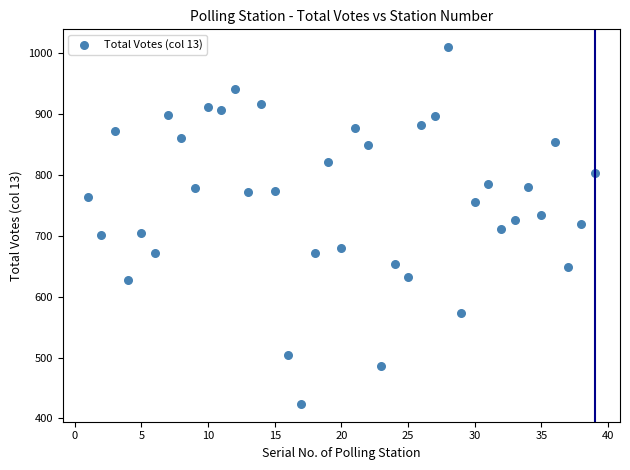

What is the range of Y values (max minus min)?

586